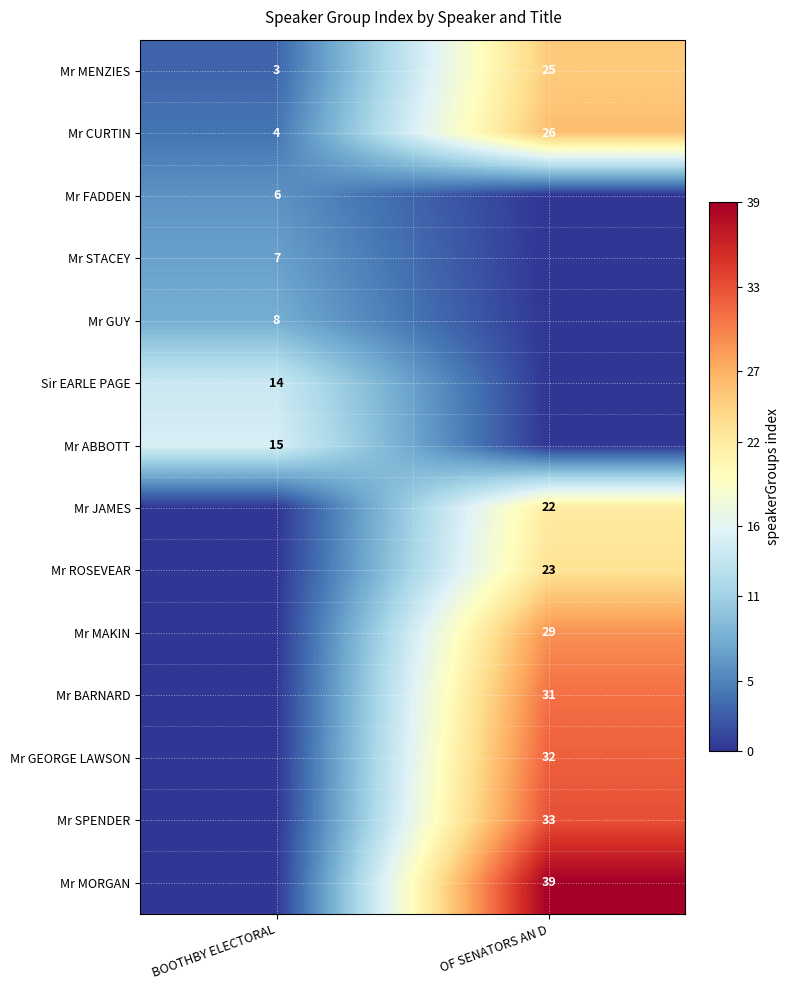

At which category is the sum across all series the highest?

OF SENATORS AN D